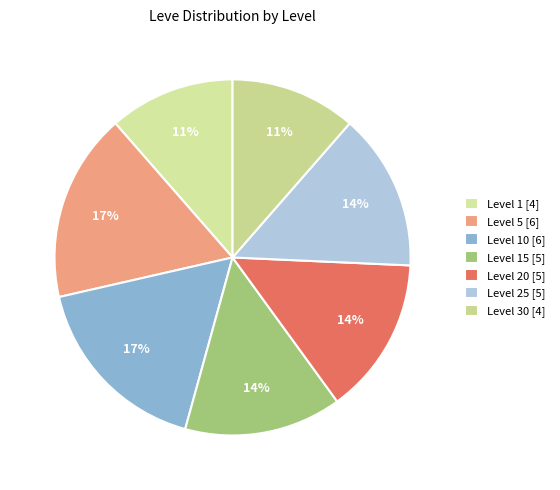

How many slices are in this pie chart?

7